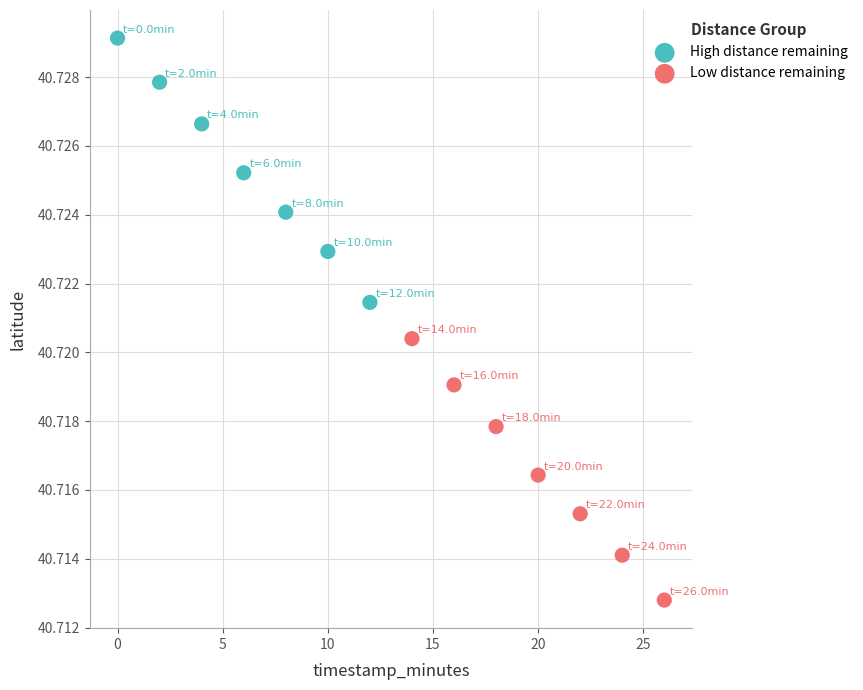

Which series has the widest spread of Y values?

High distance remaining